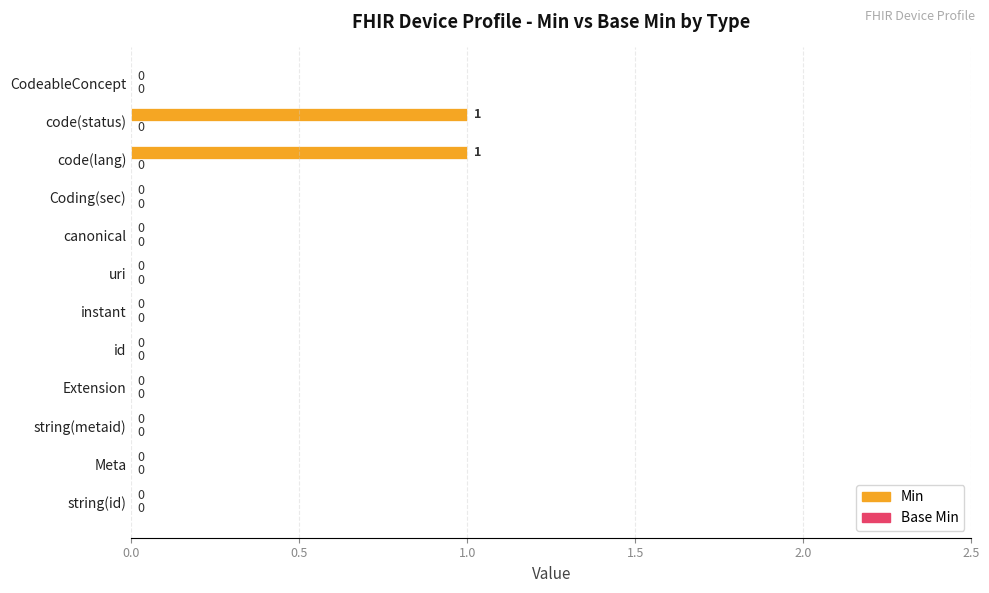

True or false: the data shows 0 at Meta.

True